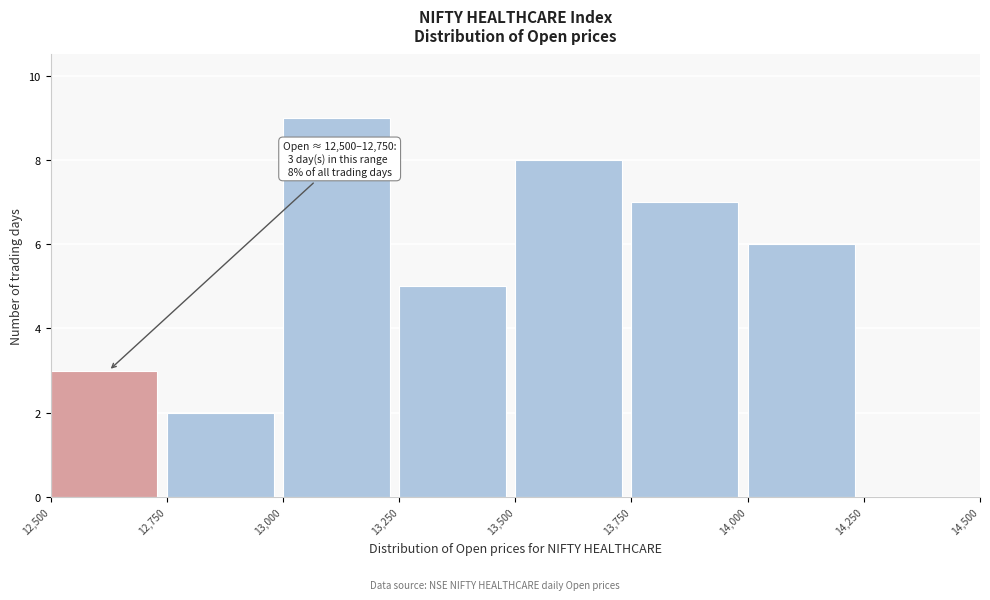

Which range on the x-axis has the tallest bar?

13,000 to 13,250